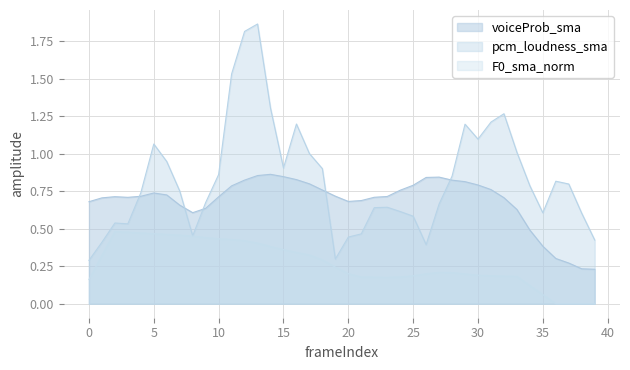

True or false: pcm_loudness_sma has a value of 0.5 at 21.

True